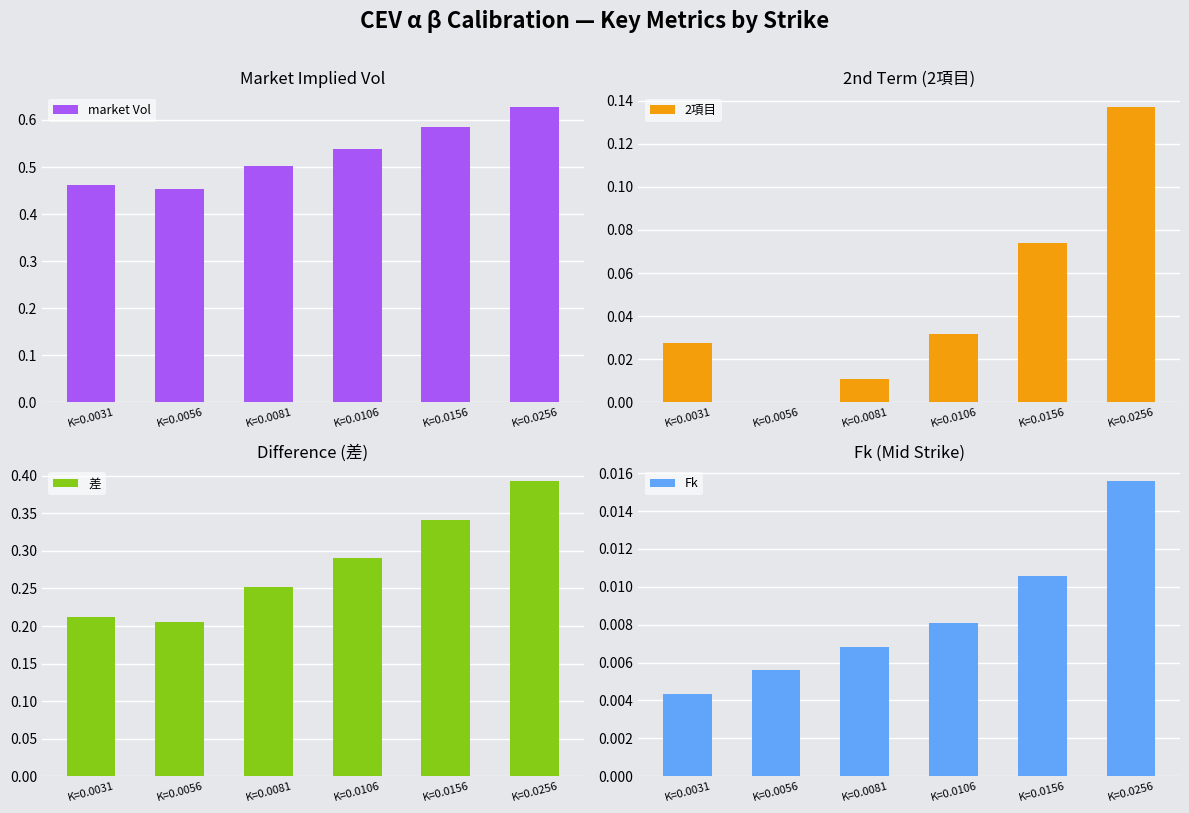

What are all the series names shown in the legend?

market Vol, 2項目, 差, Fk